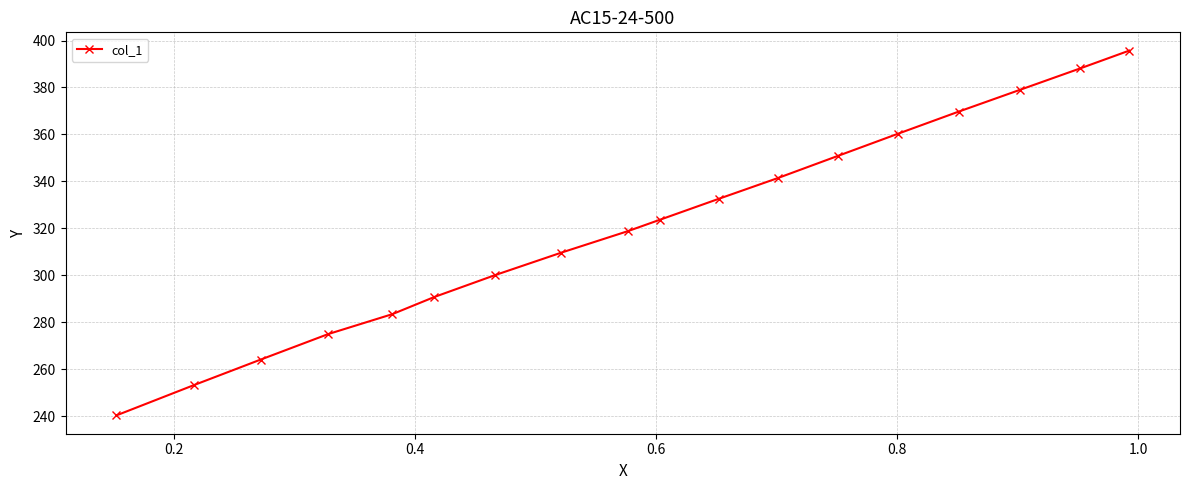

Reading left to right, list all the values displayed in this chart.

240.2	253.1	264.0	274.9	283.4	290.7	300.1	309.6	318.8	323.7	332.6	341.5	350.8	360.4	369.7	379.0	388.2	395.7